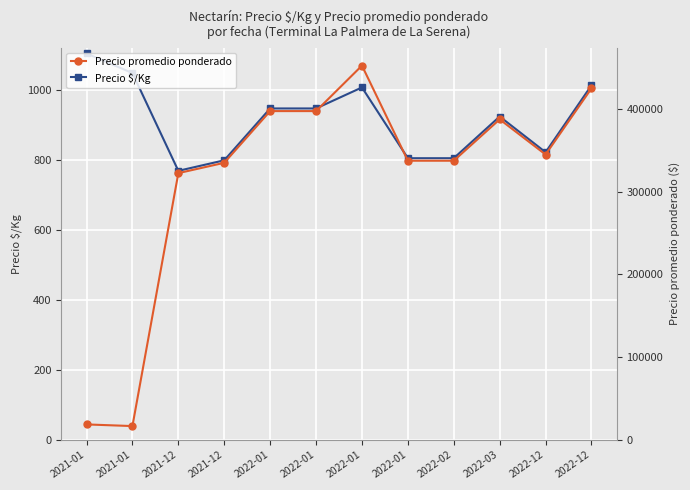

What is the label of the 1st point from the right?

2022-12